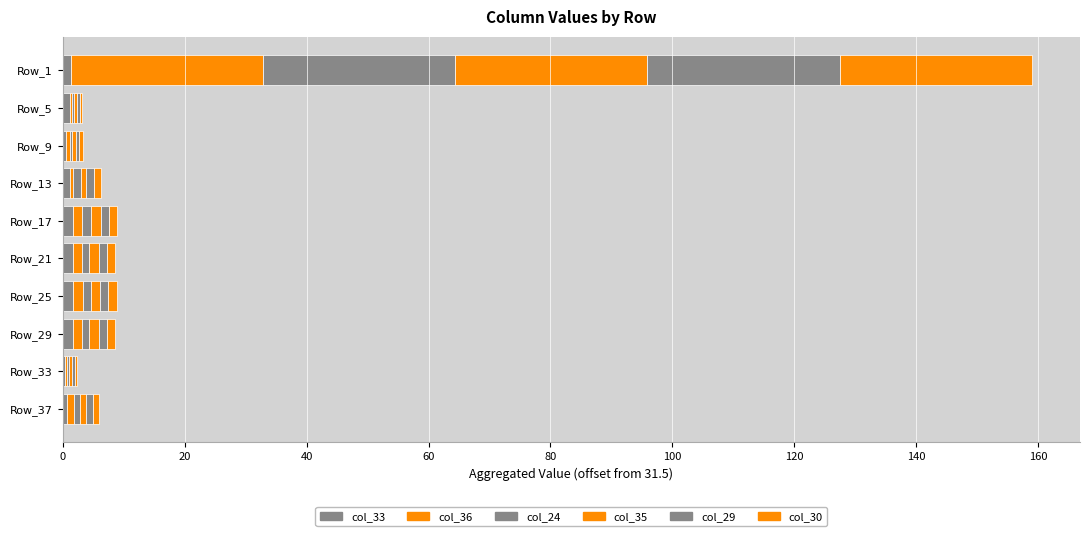

What is the difference between the maximum and second lowest values in the col_35 series?

31.0